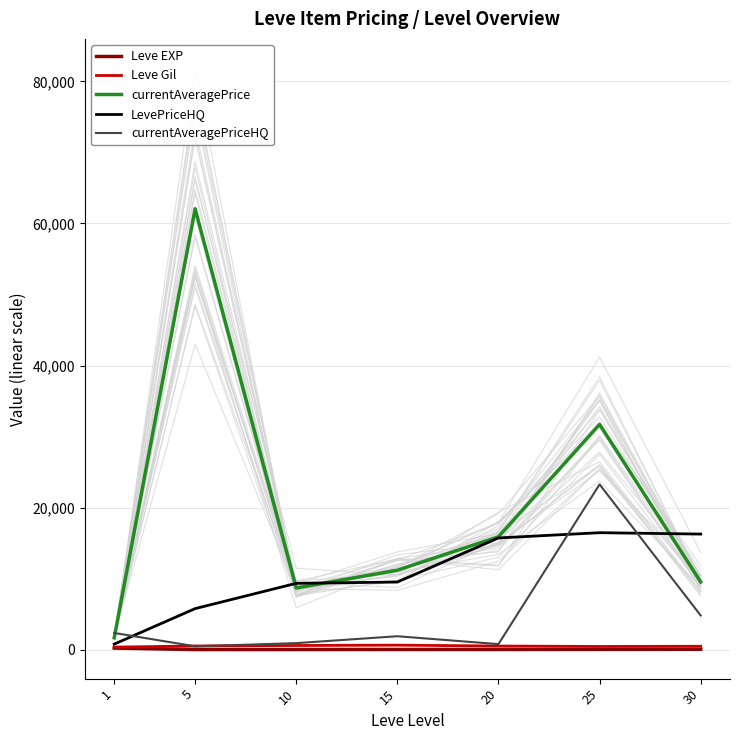

At 10, list the series in order from smallest to largest.

Leve EXP, Leve Gil, currentAveragePriceHQ, currentAveragePrice, LevePriceHQ